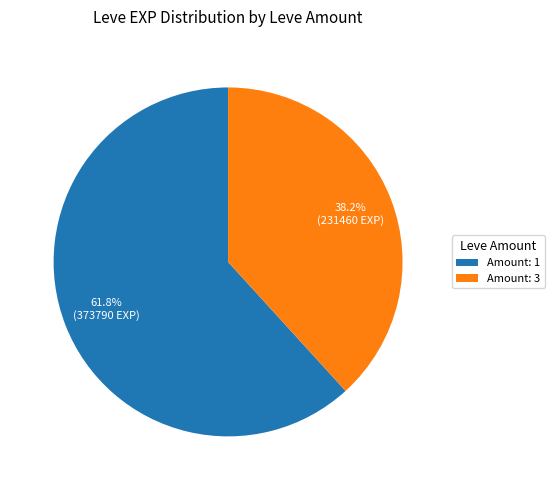

Is there any slice that represents more than half of the pie?

Yes